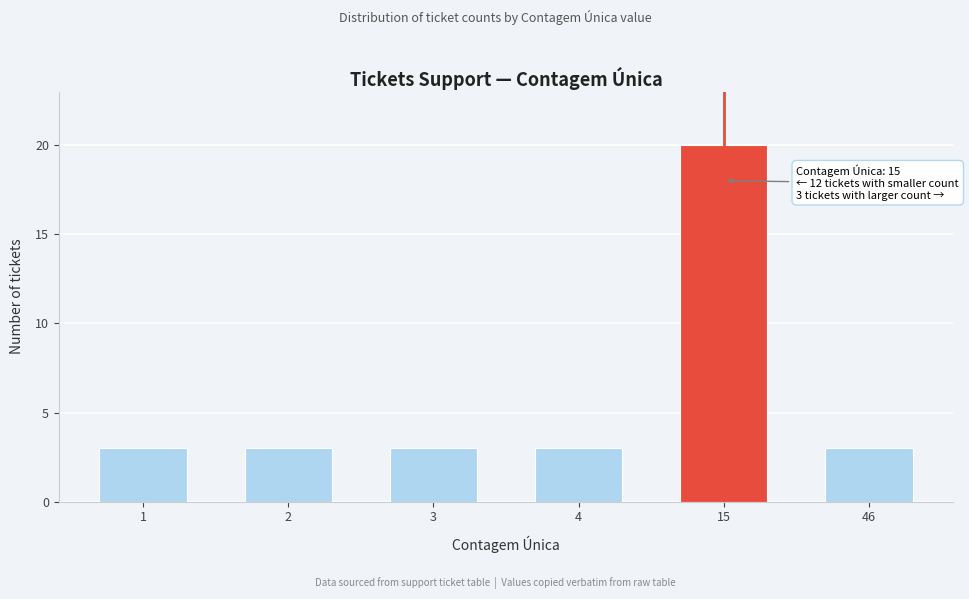

Reading left to right, list all the values displayed in this chart.

1=3	2=3	3=3	4=3	15=20	46=3